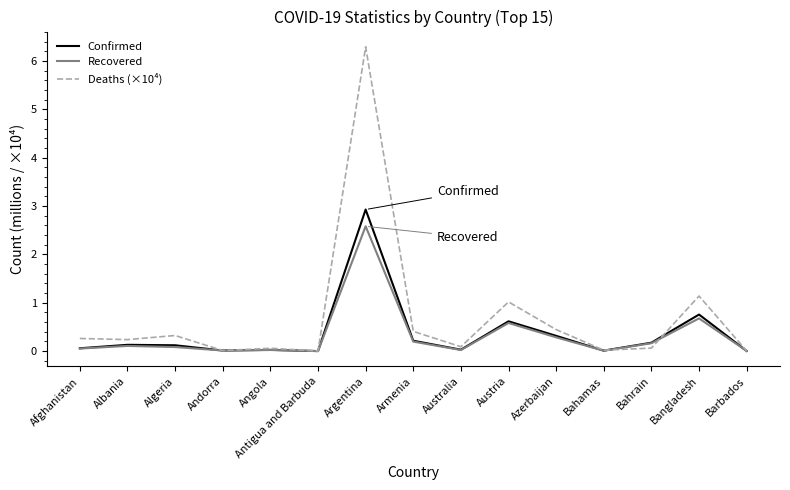

List the series in order of their peak value, highest first.

Deaths (×10⁴), Confirmed, Recovered